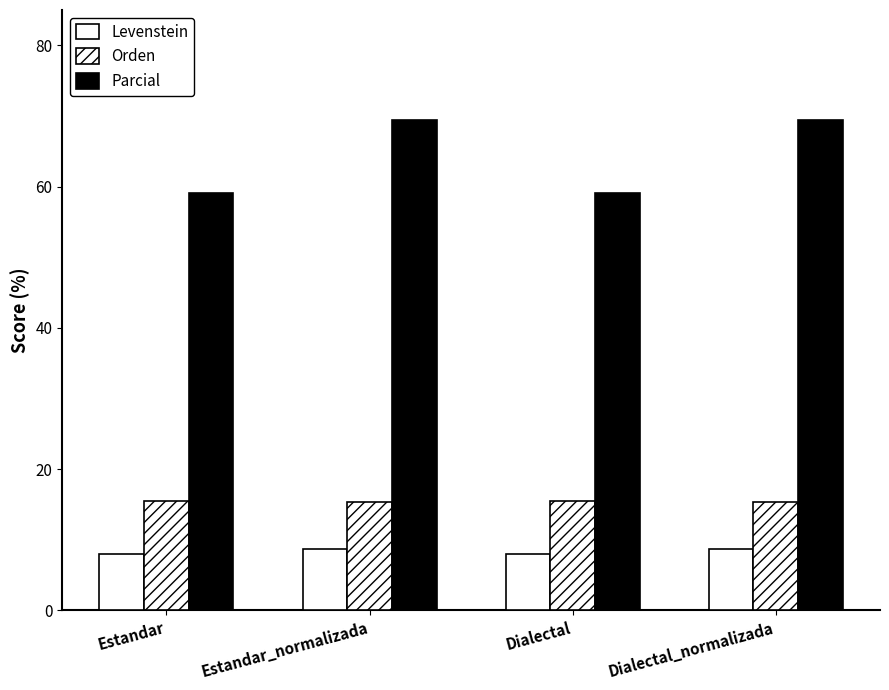

Between Estandar_normalizada and Dialectal, which is larger?

Estandar_normalizada